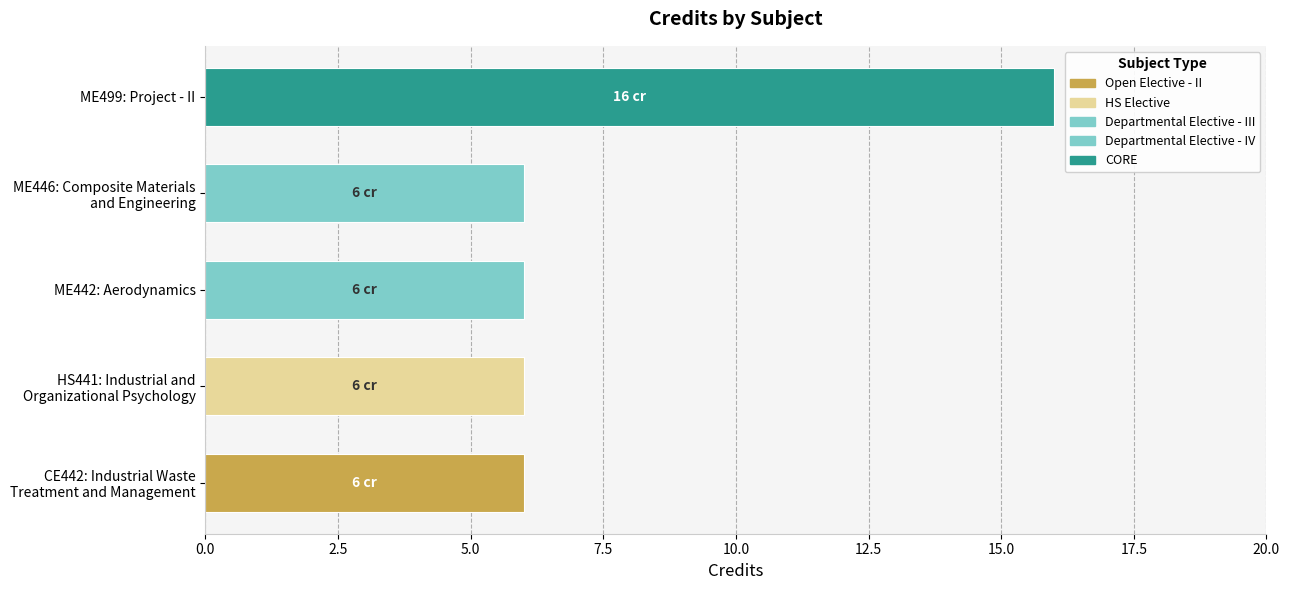

What is the difference between the maximum and minimum values?

10